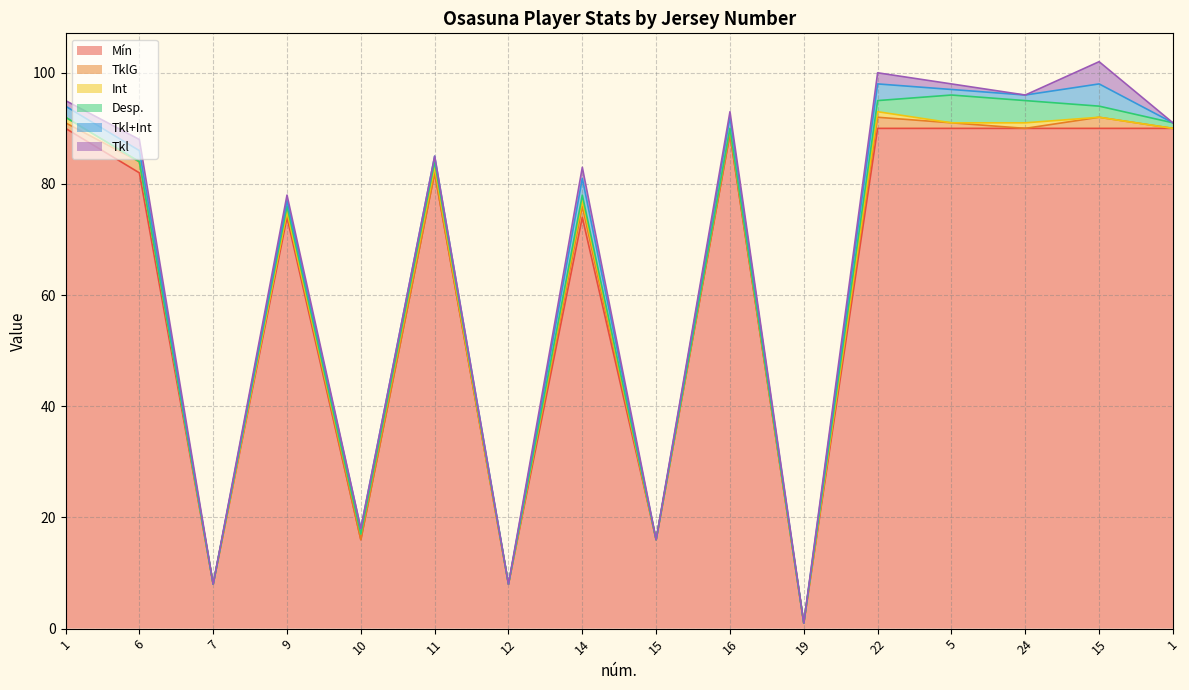

True or false: Tkl+Int and Mín cross at least once.

False